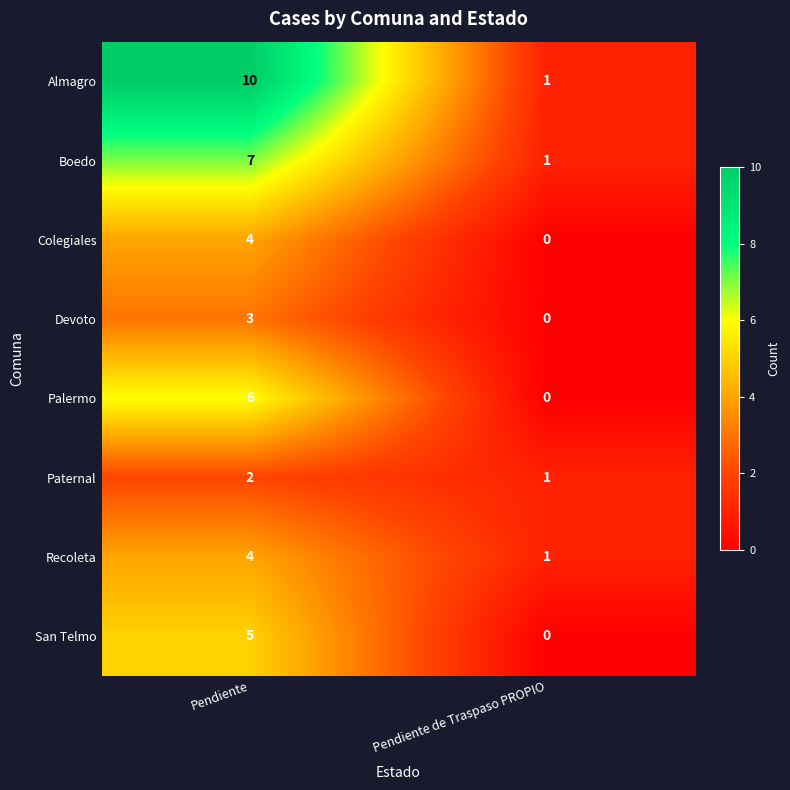

Between Pendiente and Pendiente de Traspaso PROPIO, which series saw the biggest shift?

Almagro